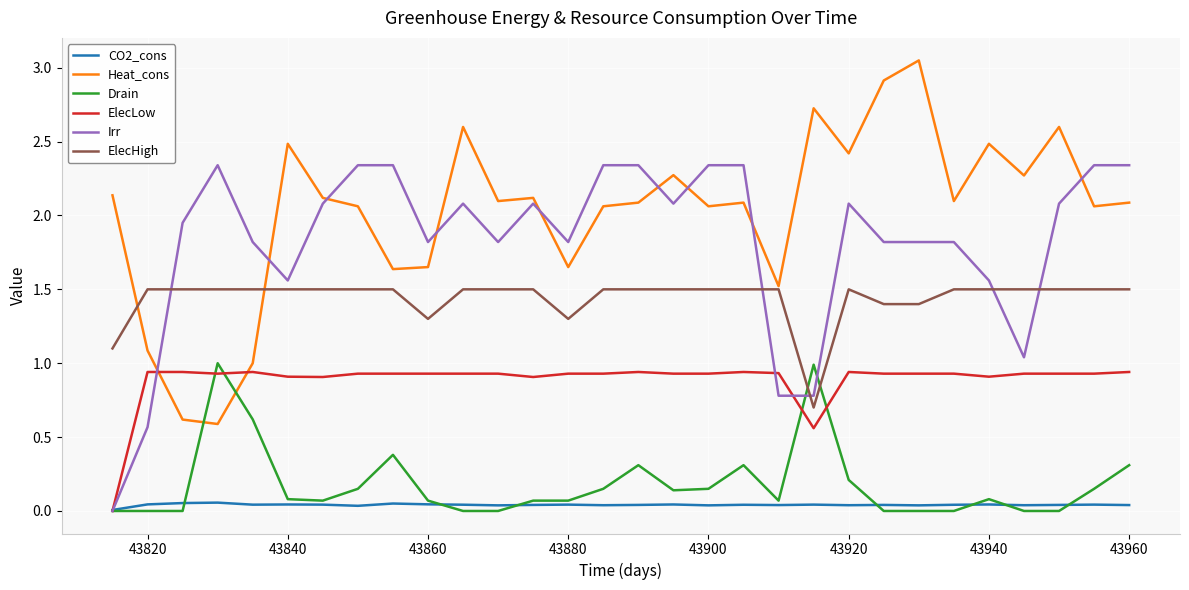

Which series has the largest total across all categories?

Heat_cons